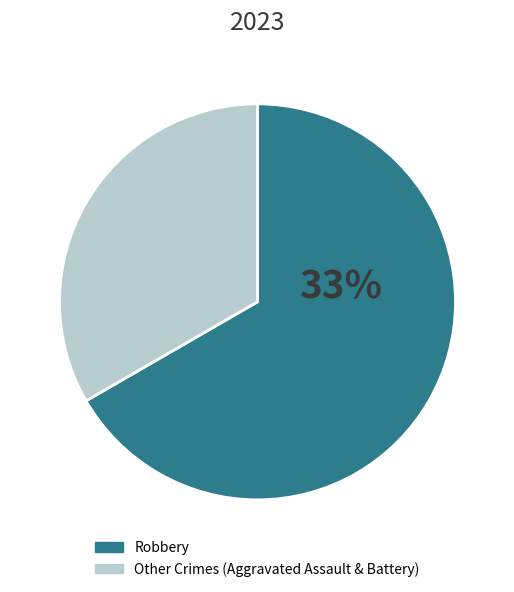

Which slice represents more than half of the pie?

Robbery